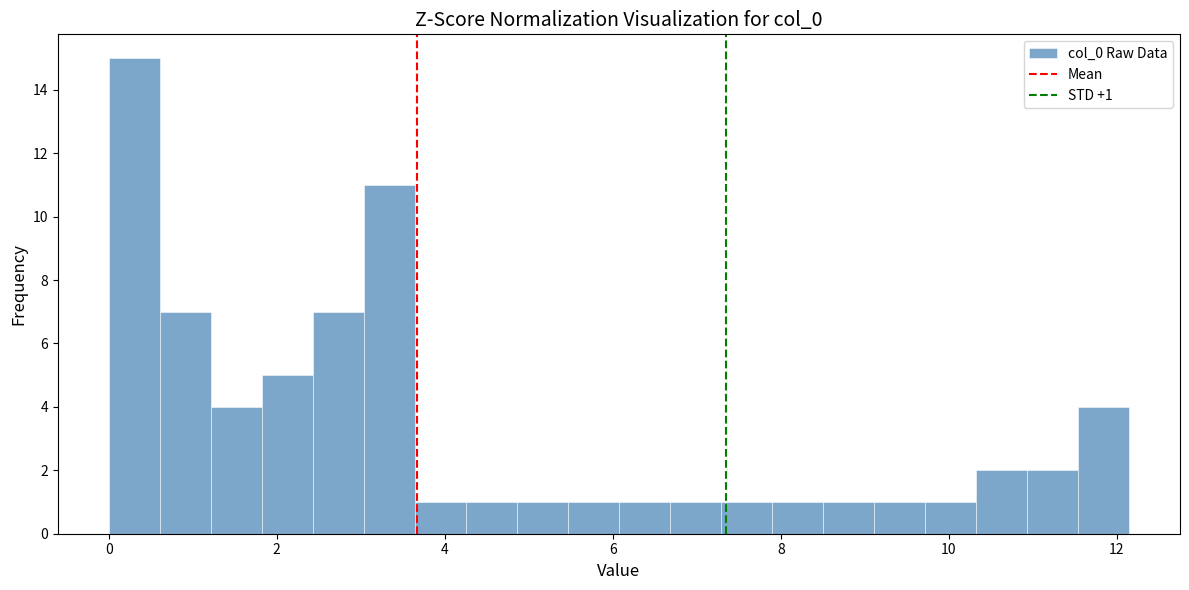

Read against the x-axis, roughly where is the centre of the tallest bar?

0.4